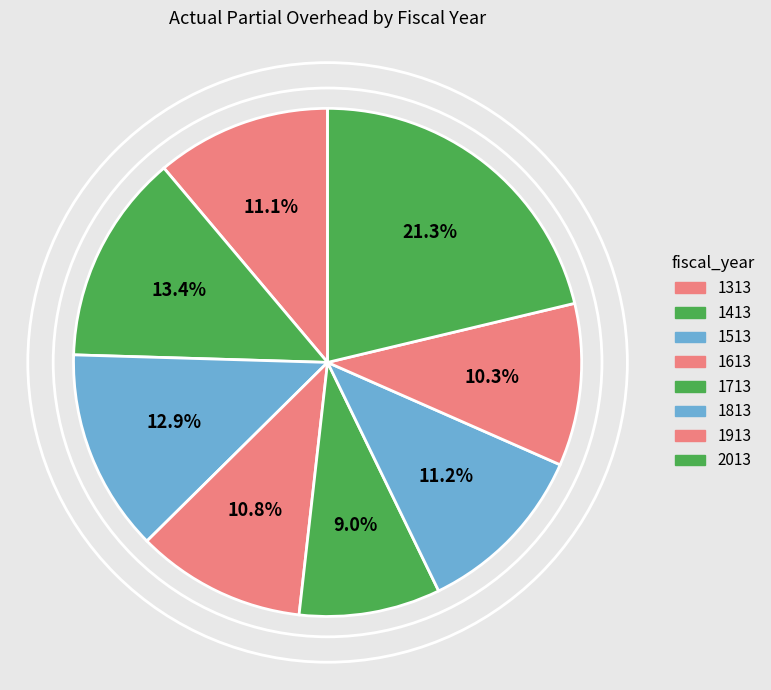

The 1613 slice represents 11% of the pie. True or false?

True